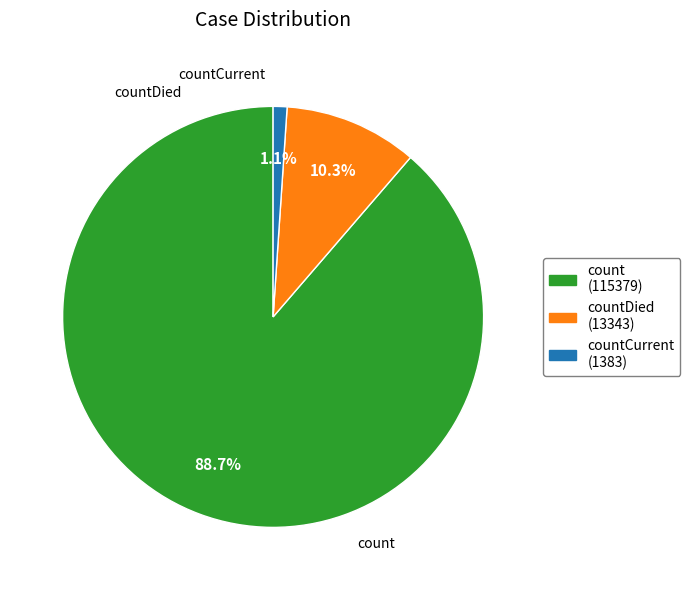

How many segments does this pie chart have?

3